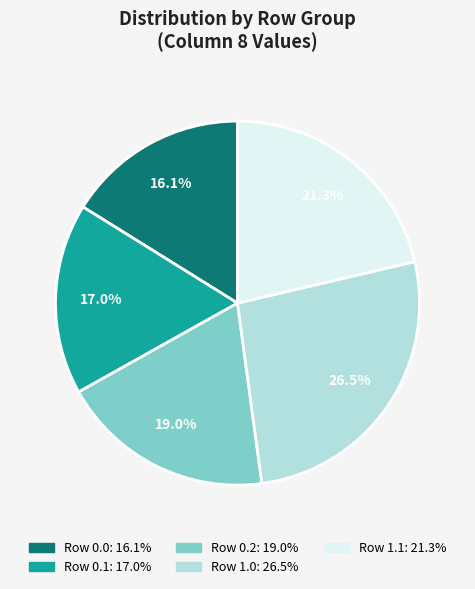

Is there a majority slice in this chart?

No